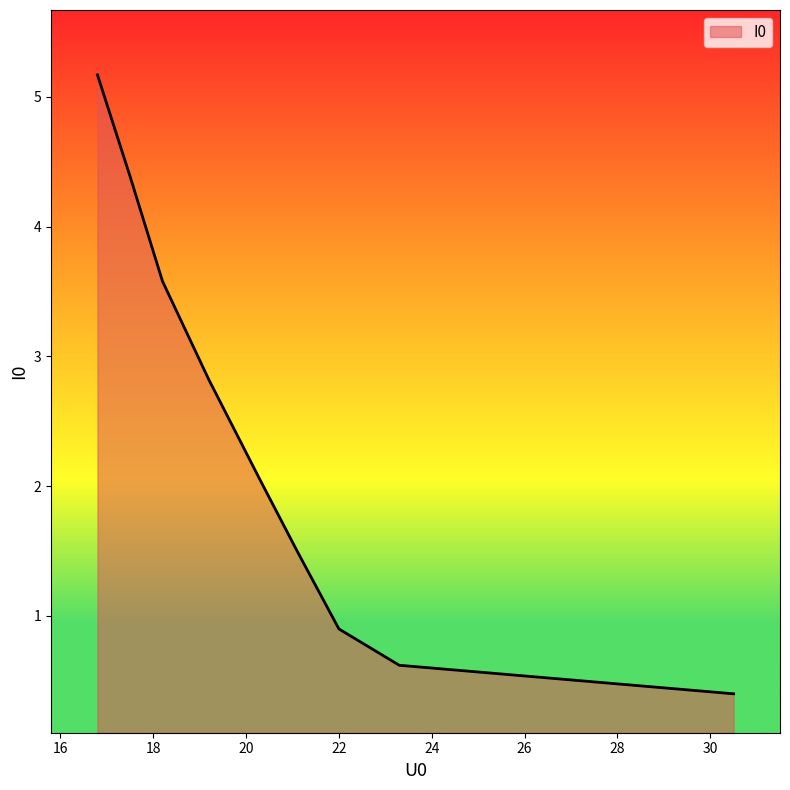

How many data points are less than 2?

4